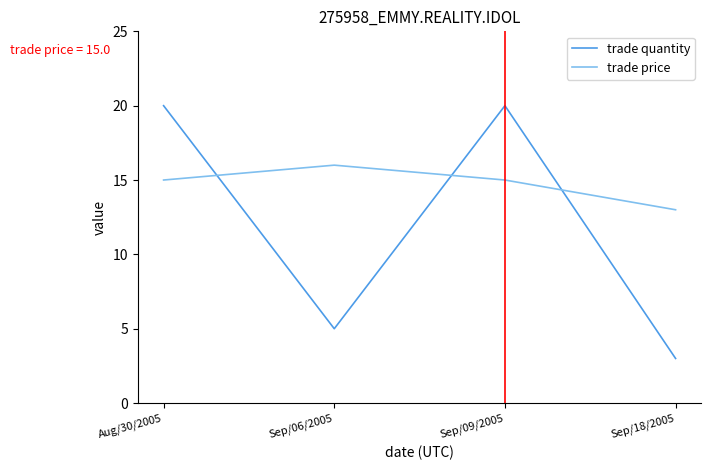

List the series in order of their peak value, highest first.

trade quantity, trade price